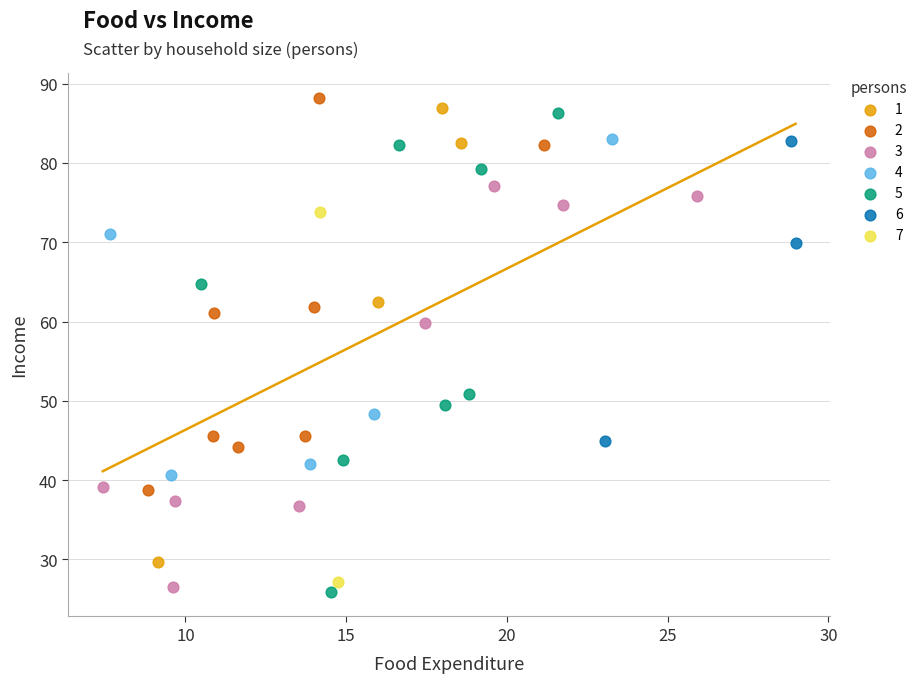

What are all the series names shown in the legend?

1, 2, 3, 4, 5, 6, 7